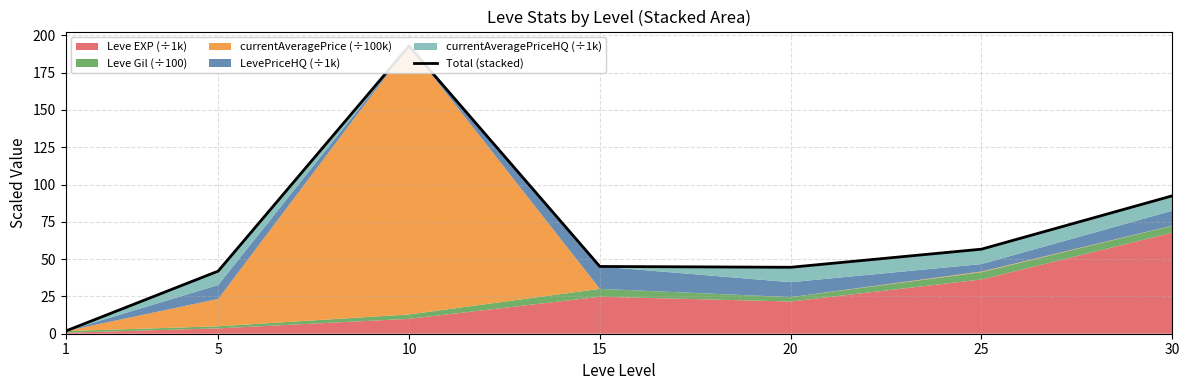

How many data points are above 45?

4